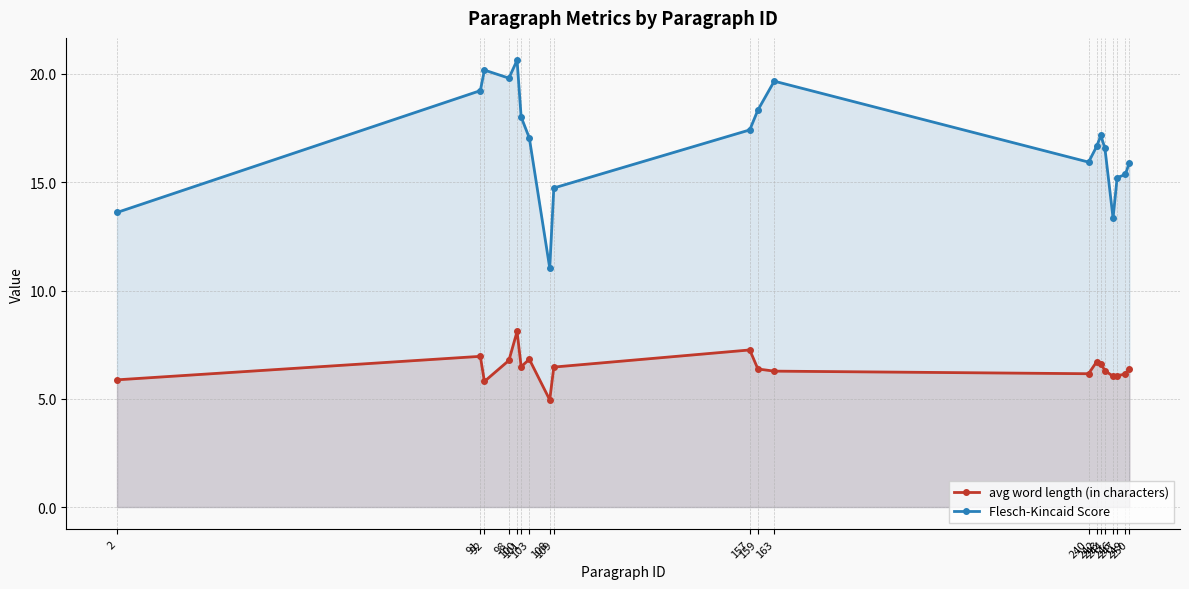

True or false: avg word length (in characters) has more than 2 interior local peaks.

True